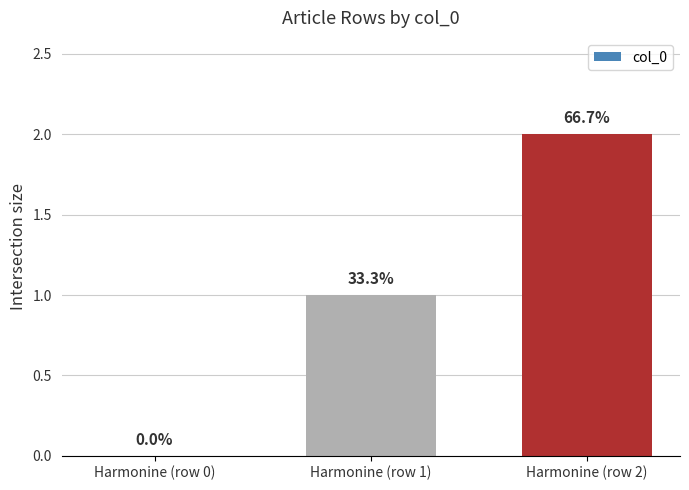

Are the bars horizontal?

No